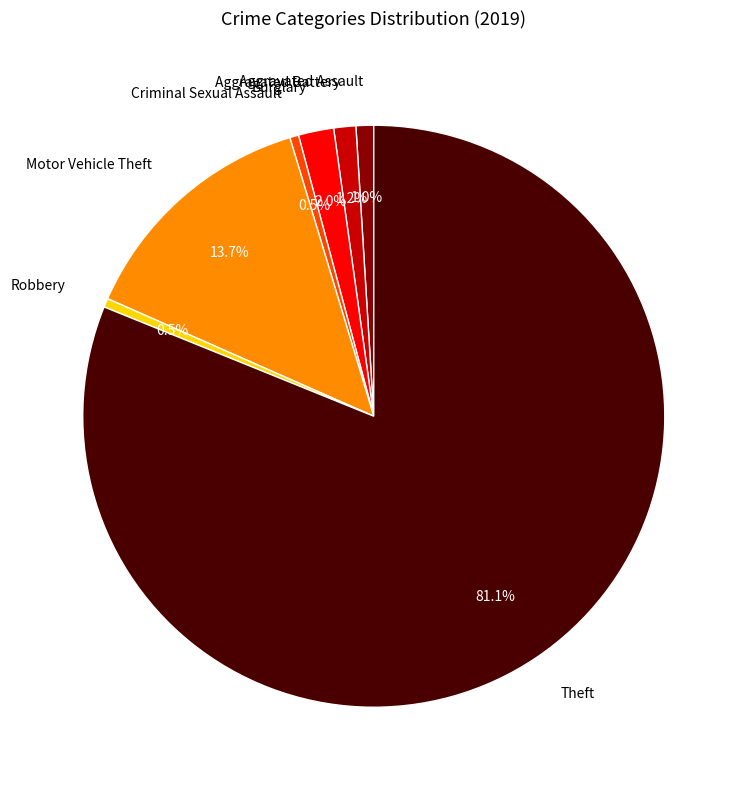

Count the number of slices in the pie.

7